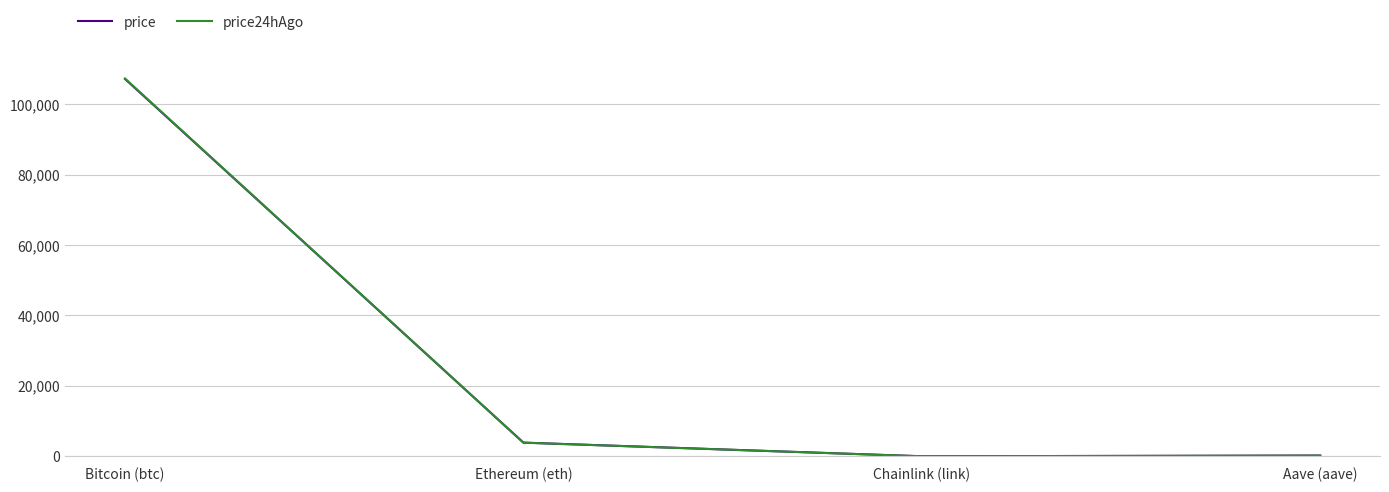

What is the maximum value shown in the chart?

107255.0